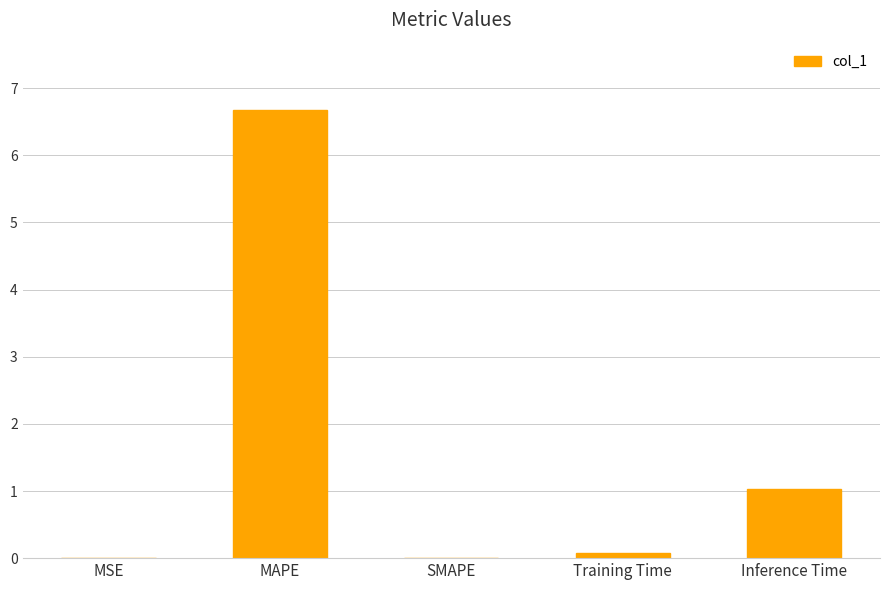

What is the sum of the values at SMAPE and MAPE?

6.7